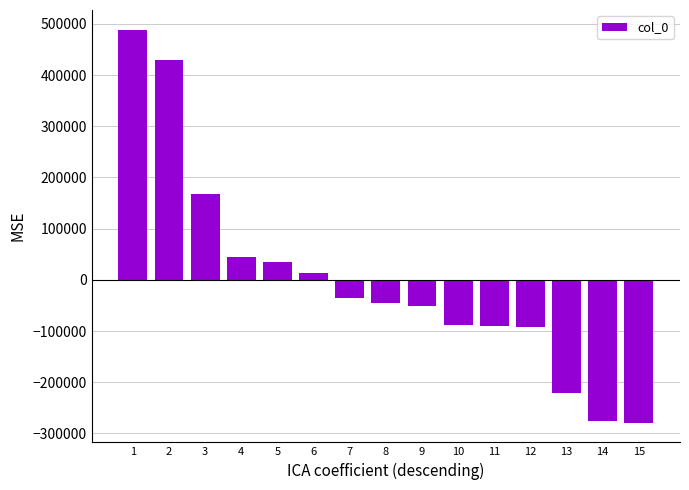

How many bars are there in total?

15